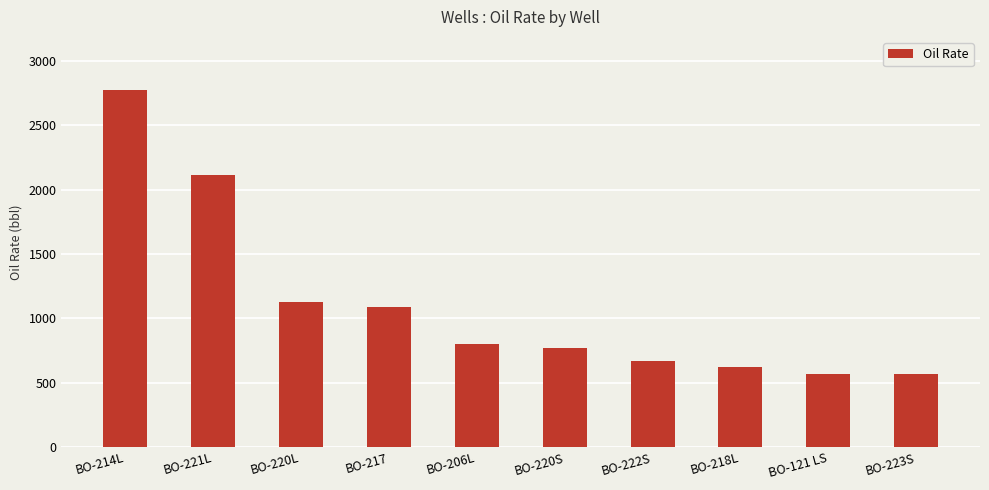

Count the number of values greater than 798.

5